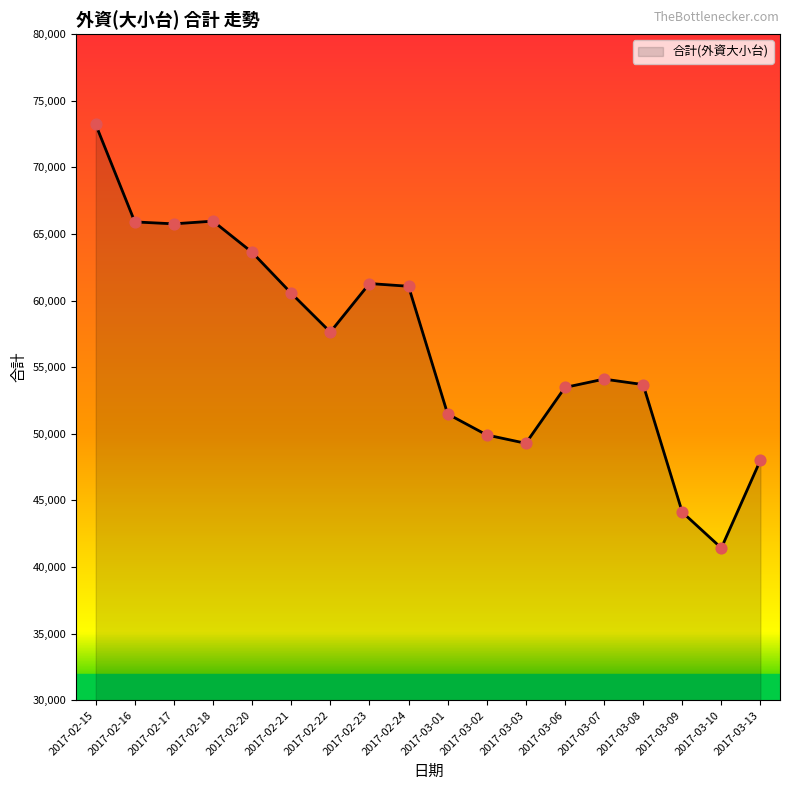

Which has a higher value, 2017-02-20 or 2017-03-10?

2017-02-20